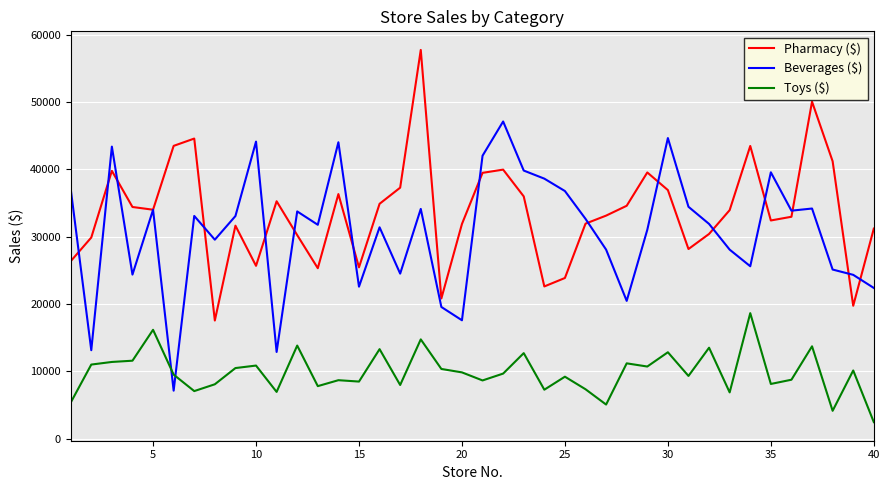

Which series has the largest total across all categories?

Pharmacy ($)